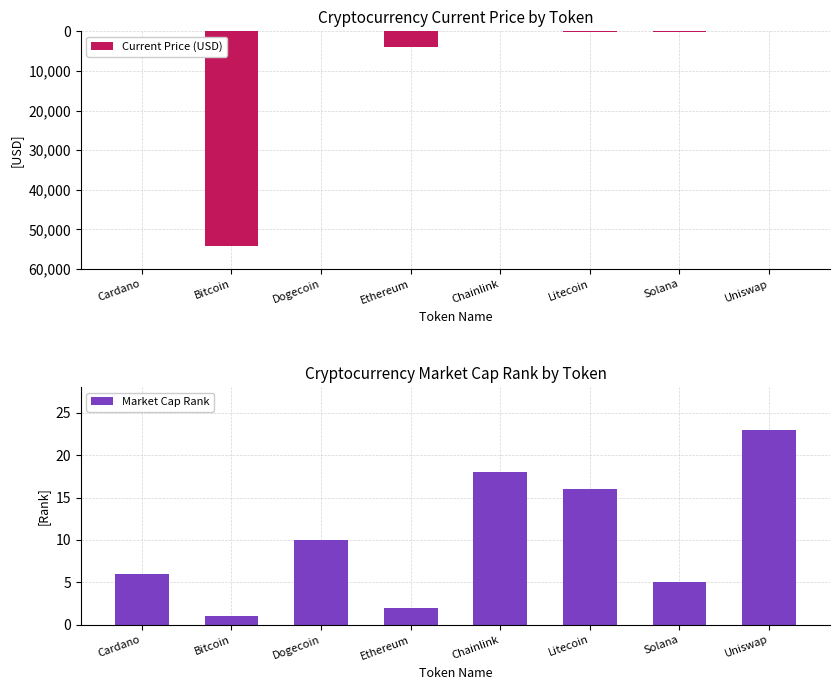

Is it true that Market Cap Rank equals 2.0 at Solana?

False